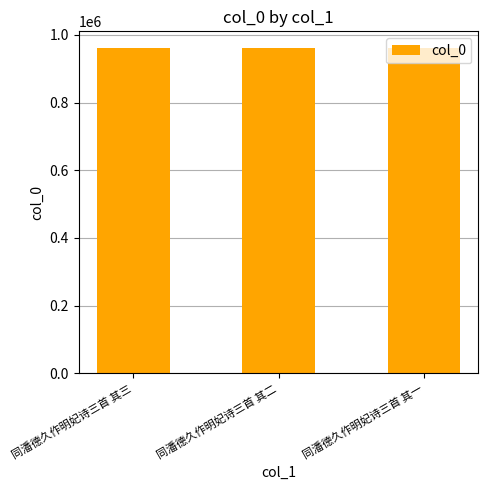

What is the ratio of the value at 同潘德久作明妃诗三首 其三 to the value at 同潘德久作明妃诗三首 其一?

1.0